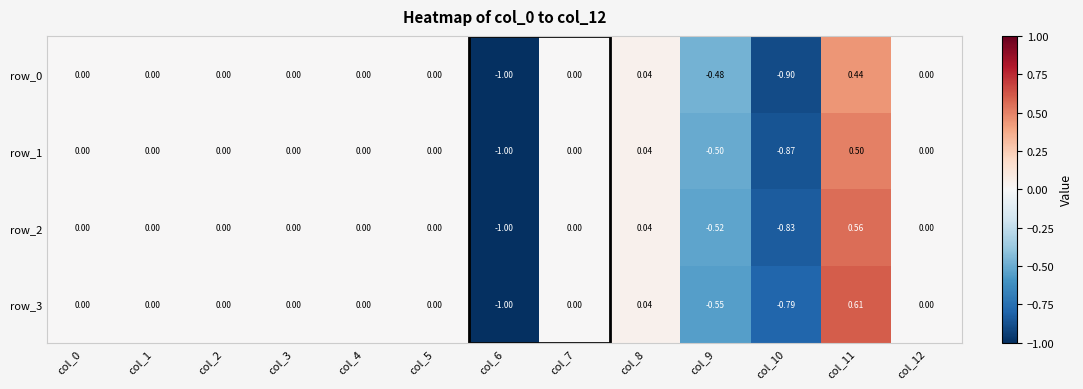

What is the minimum value for row_1?

-1.0